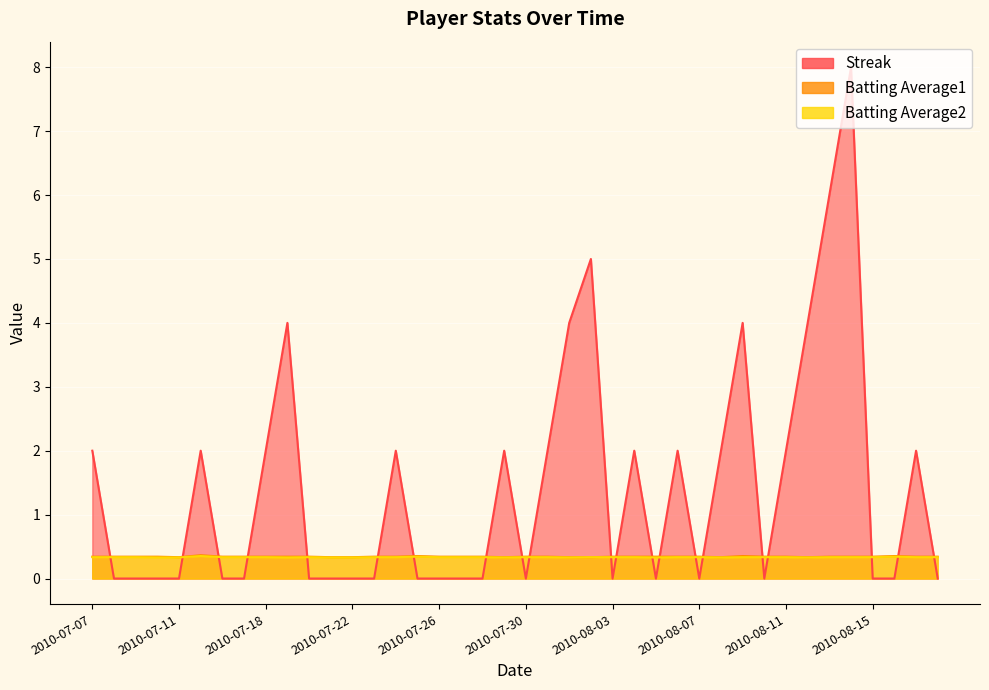

Between which two adjacent categories do Batting Average2 and Streak first intersect?

2010-07-07 and 2010-07-08